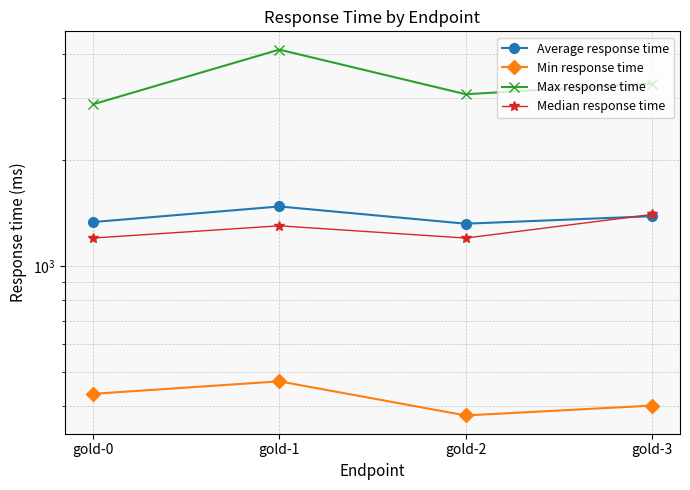

Read the Average response time value at gold-2, to the nearest 10.

1320